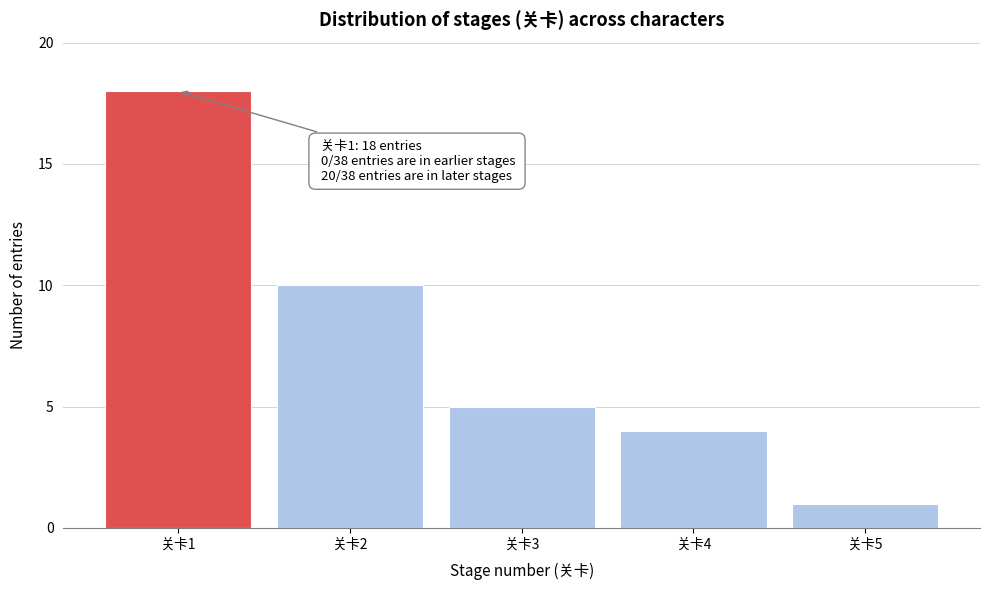

Reading right to left, transcribe all the data shown in this chart.

1	4	5	10	18